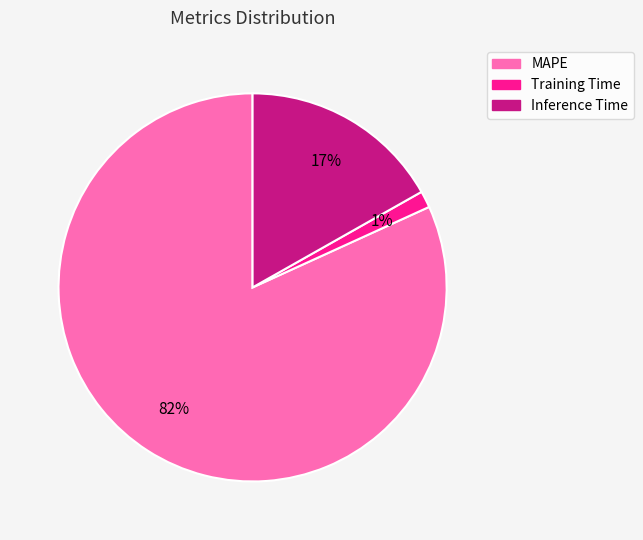

Do Training Time and Inference Time together represent more than half of the pie?

No